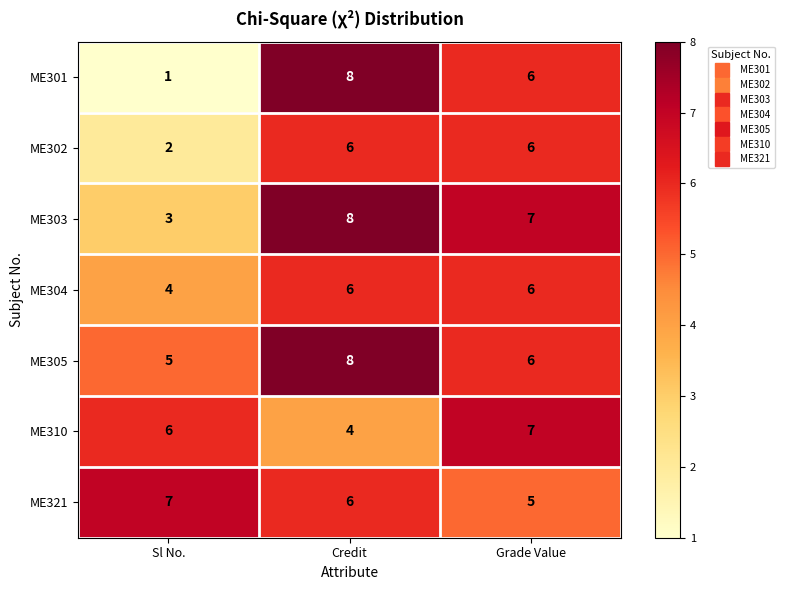

What is the greatest value displayed?

8